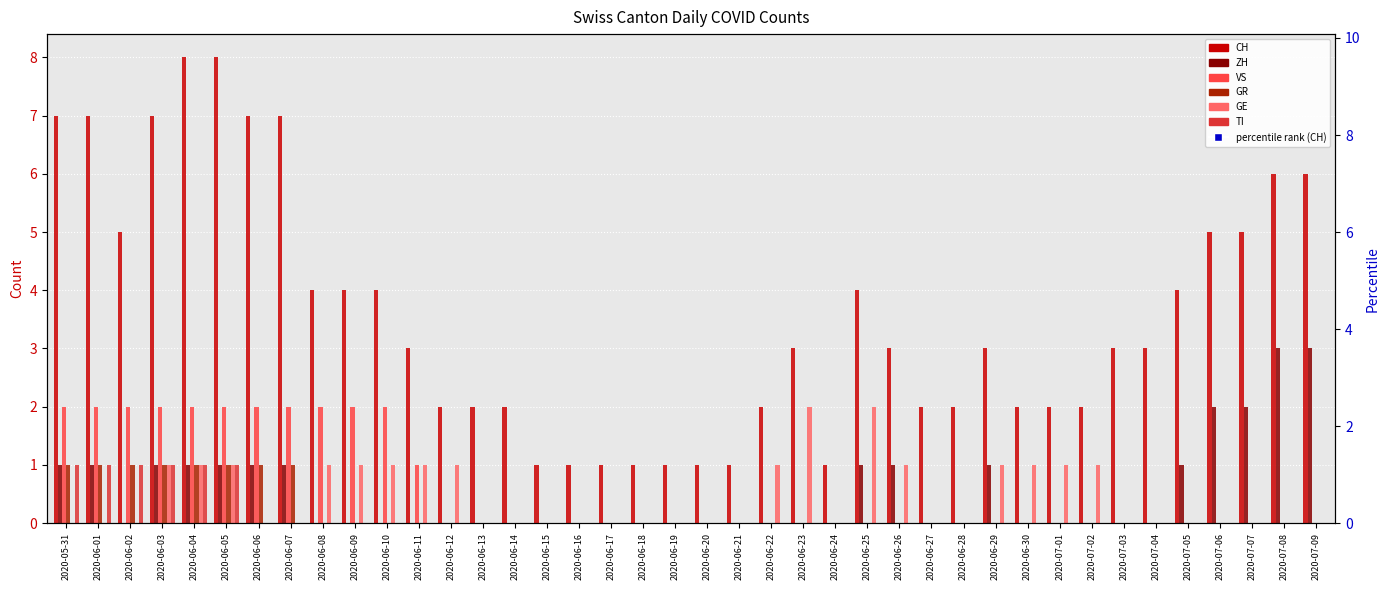

At which category is the sum across all series the highest?

2020-06-04